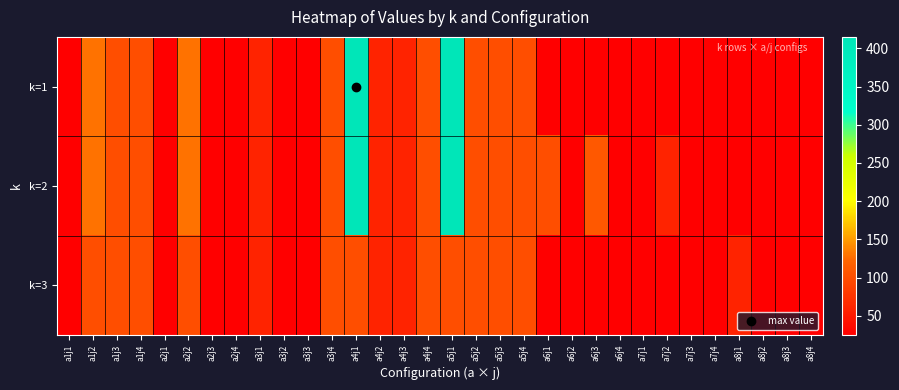

Reading left to right, transcribe all the data shown in this chart.

k=1: a1j1=25	a1j2=130	a1j3=100	a1j4=100	a2j1=25	a2j2=130	a2j3=25	a2j4=25	a3j1=60	a3j2=25	a3j3=25	a3j4=100	a4j1=415	a4j2=60	a4j3=60	a4j4=100	a5j1=415	a5j2=100	a5j3=100	a5j4=100	a6j1=25	a6j2=25	a6j3=25	a6j4=25	a7j1=25	a7j2=25	a7j3=25	a7j4=25	a8j1=25	a8j2=25	a8j3=25	a8j4=25
k=2: a1j1=25	a1j2=130	a1j3=100	a1j4=100	a2j1=25	a2j2=130	a2j3=25	a2j4=25	a3j1=60	a3j2=25	a3j3=25	a3j4=100	a4j1=415	a4j2=60	a4j3=60	a4j4=100	a5j1=415	a5j2=100	a5j3=100	a5j4=100	a6j1=100	a6j2=25	a6j3=110	a6j4=25	a7j1=25	a7j2=60	a7j3=25	a7j4=25	a8j1=25	a8j2=25	a8j3=25	a8j4=25
k=3: a1j1=25	a1j2=100	a1j3=100	a1j4=100	a2j1=25	a2j2=100	a2j3=25	a2j4=25	a3j1=60	a3j2=25	a3j3=25	a3j4=100	a4j1=100	a4j2=60	a4j3=60	a4j4=100	a5j1=100	a5j2=100	a5j3=100	a5j4=100	a6j1=25	a6j2=25	a6j3=25	a6j4=25	a7j1=25	a7j2=25	a7j3=25	a7j4=25	a8j1=60	a8j2=25	a8j3=25	a8j4=25